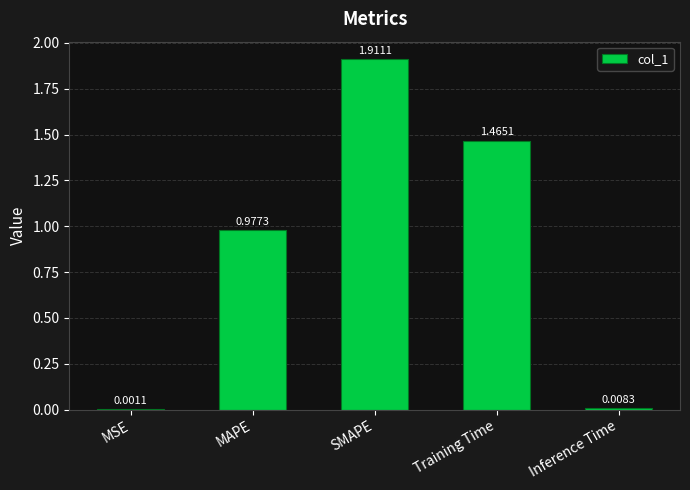

Which category has the highest value across all series?

SMAPE